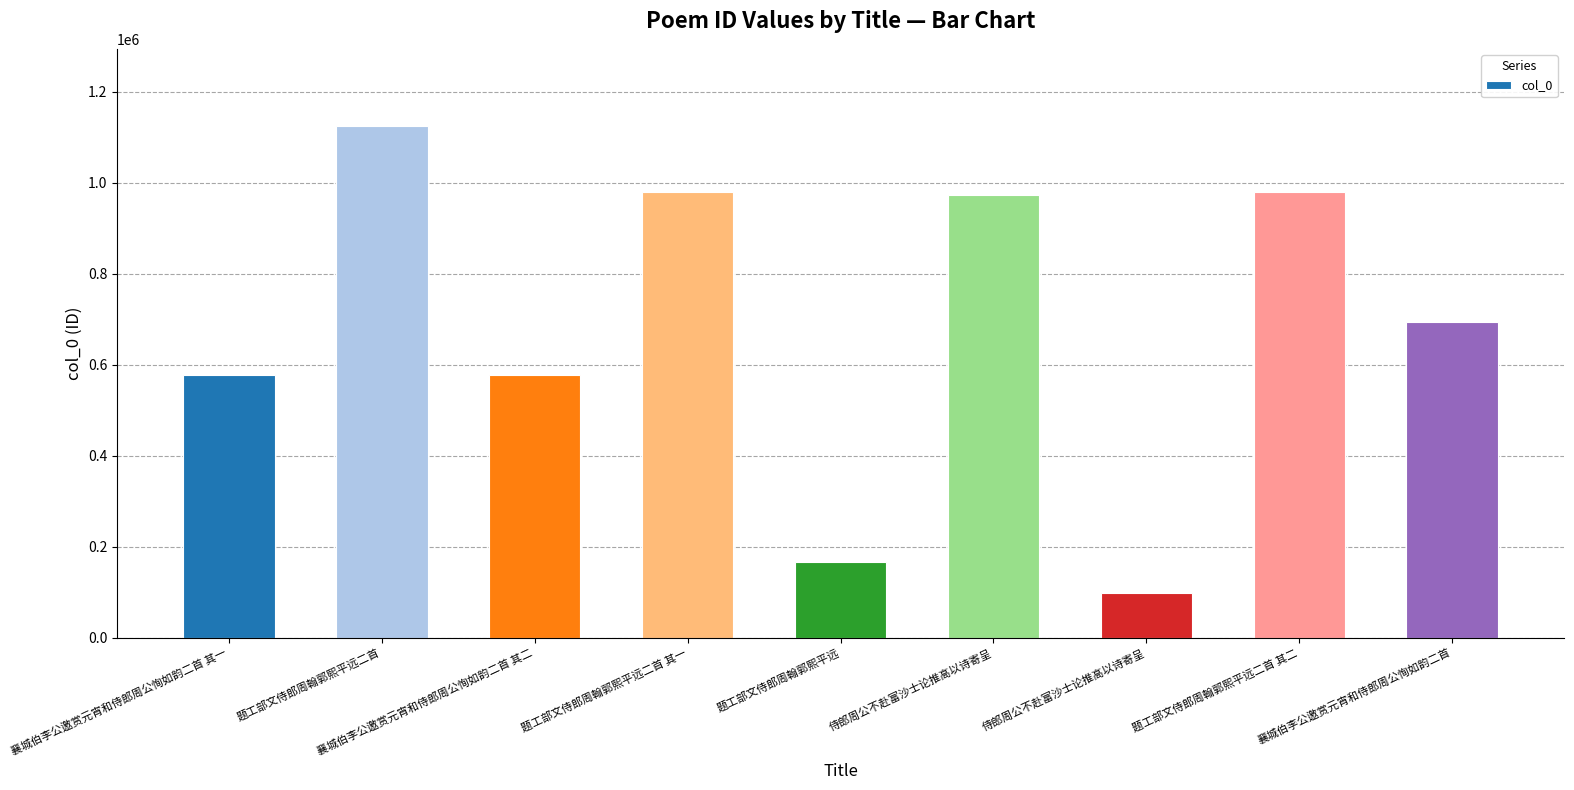

How many data points does each series have?

9